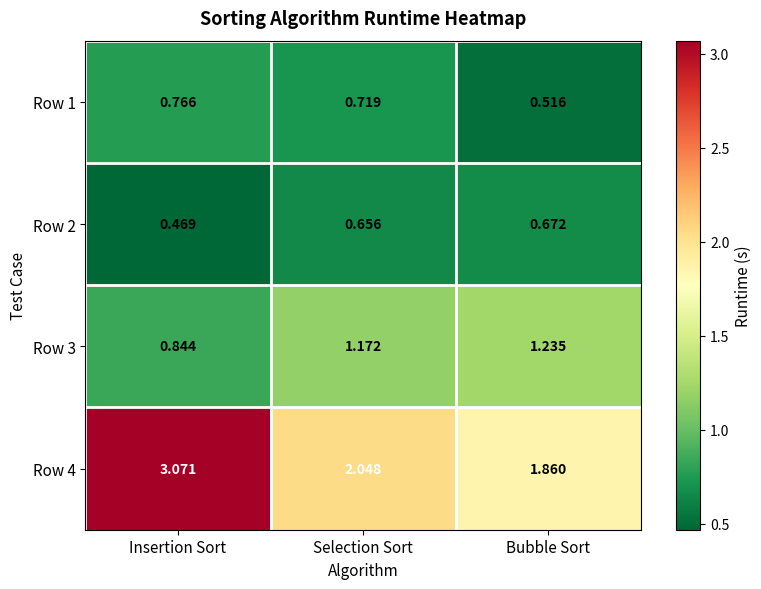

Rank the categories by Row 2 value from lowest to highest.

Insertion Sort, Selection Sort, Bubble Sort